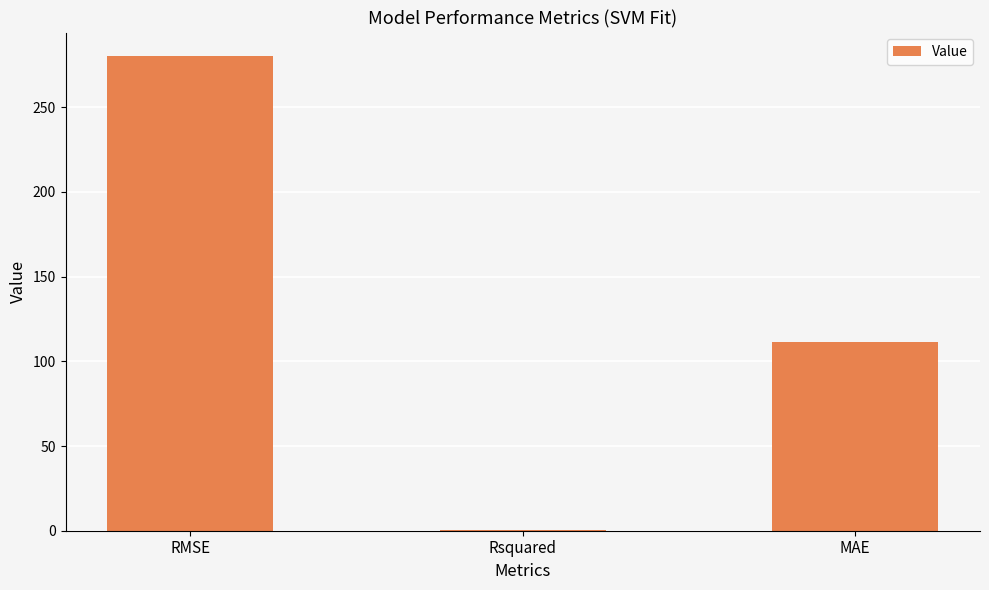

Reading right to left, extract all data points from this chart.

111.3	0.7	280.1